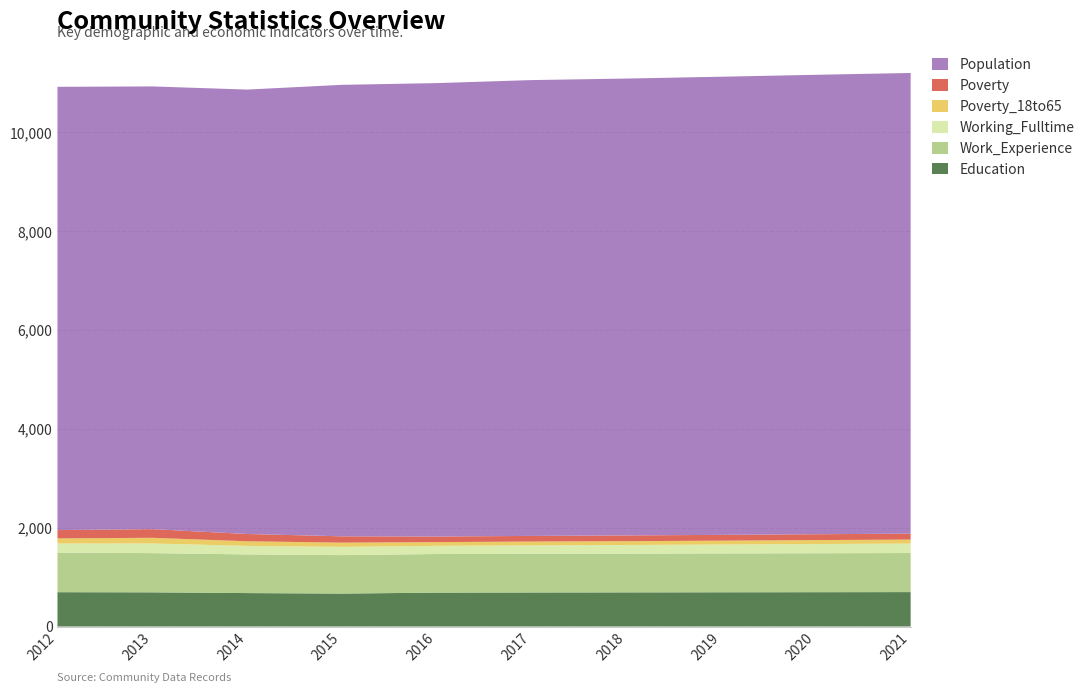

Reading left to right, extract all data points from this chart.

Education: 694	691	676	666	685	688	690	692	694	696
Work_Experience: 802	793	782	778	781	783	784	786	788	790
Working_Fulltime: 183	195	173	167	166	171	175	180	186	191
Poverty_18to65: 103	115	93	85	75	76	77	78	80	81
Poverty: 168	175	147	128	113	114	116	117	118	120
Population: 8965	8954	8988	9131	9170	9219	9240	9266	9292	9317